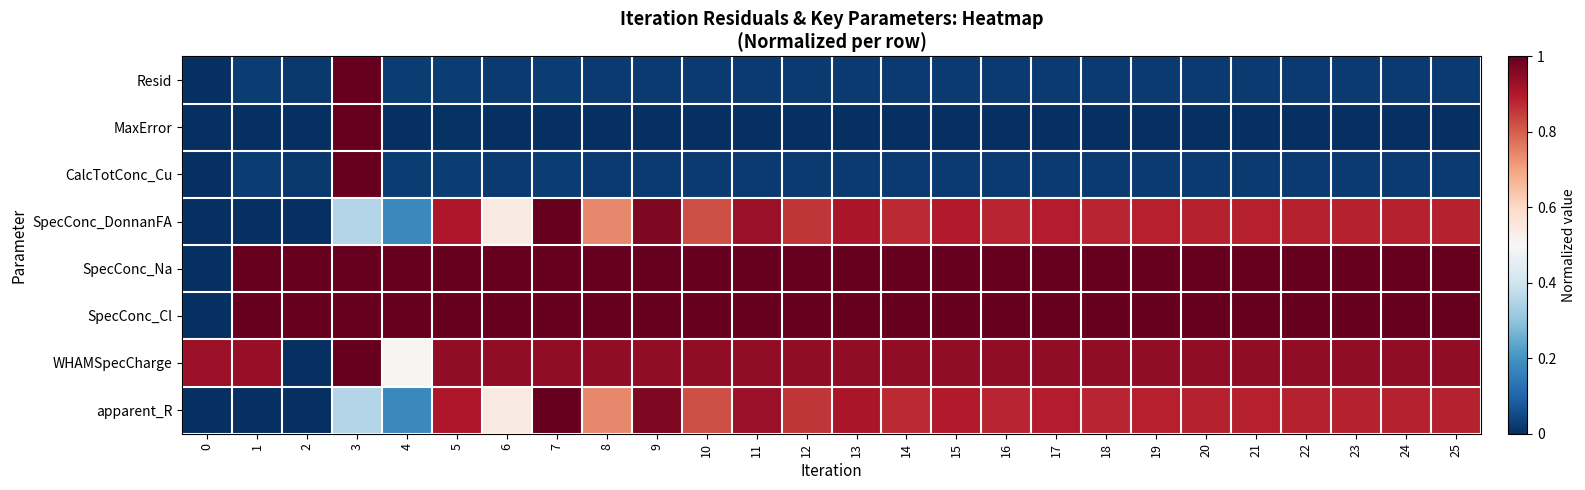

Reading right to left, transcribe all the data shown in this chart.

Resid: 25=0.0	24=0.0	23=0.0	22=0.0	21=0.0	20=0.0	19=0.0	18=0.0	17=0.0	16=0.0	15=0.0	14=0.0	13=0.0	12=0.0	11=0.0	10=0.0	9=0.0	8=0.0	7=0.0	6=0.0	5=0.0	4=0.0	3=1.0	2=0.0	1=0.0	0=0.0
MaxError: 25=0.0	24=0.0	23=0.0	22=0.0	21=0.0	20=0.0	19=0.0	18=0.0	17=0.0	16=0.0	15=0.0	14=0.0	13=0.0	12=0.0	11=0.0	10=0.0	9=0.0	8=0.0	7=0.0	6=0.0	5=0.0	4=0.0	3=1.0	2=0.0	1=0.0	0=0.0
CalcTotConc_Cu: 25=0.0	24=0.0	23=0.0	22=0.0	21=0.0	20=0.0	19=0.0	18=0.0	17=0.0	16=0.0	15=0.0	14=0.0	13=0.0	12=0.0	11=0.0	10=0.0	9=0.0	8=0.0	7=0.0	6=0.0	5=0.0	4=0.0	3=1.0	2=0.0	1=0.0	0=0.0
SpecConc_DonnanFA: 25=0.9	24=0.9	23=0.9	22=0.9	21=0.9	20=0.9	19=0.9	18=0.9	17=0.9	16=0.9	15=0.9	14=0.9	13=0.9	12=0.9	11=0.9	10=0.8	9=1.0	8=0.7	7=1.0	6=0.5	5=0.9	4=0.2	3=0.4	2=0.0	1=0.0	0=0.0
SpecConc_Na: 25=1.0	24=1.0	23=1.0	22=1.0	21=1.0	20=1.0	19=1.0	18=1.0	17=1.0	16=1.0	15=1.0	14=1.0	13=1.0	12=1.0	11=1.0	10=1.0	9=1.0	8=1.0	7=1.0	6=1.0	5=1.0	4=1.0	3=1.0	2=1.0	1=1.0	0=0.0
SpecConc_Cl: 25=1.0	24=1.0	23=1.0	22=1.0	21=1.0	20=1.0	19=1.0	18=1.0	17=1.0	16=1.0	15=1.0	14=1.0	13=1.0	12=1.0	11=1.0	10=1.0	9=1.0	8=1.0	7=1.0	6=1.0	5=1.0	4=1.0	3=1.0	2=1.0	1=1.0	0=0.0
WHAMSpecCharge: 25=0.9	24=0.9	23=0.9	22=0.9	21=0.9	20=0.9	19=0.9	18=0.9	17=0.9	16=0.9	15=0.9	14=0.9	13=0.9	12=0.9	11=0.9	10=0.9	9=0.9	8=0.9	7=0.9	6=0.9	5=0.9	4=0.5	3=1.0	2=0.0	1=0.9	0=0.9
apparent_R: 25=0.9	24=0.9	23=0.9	22=0.9	21=0.9	20=0.9	19=0.9	18=0.9	17=0.9	16=0.9	15=0.9	14=0.9	13=0.9	12=0.9	11=0.9	10=0.8	9=1.0	8=0.7	7=1.0	6=0.5	5=0.9	4=0.2	3=0.4	2=0.0	1=0.0	0=0.0